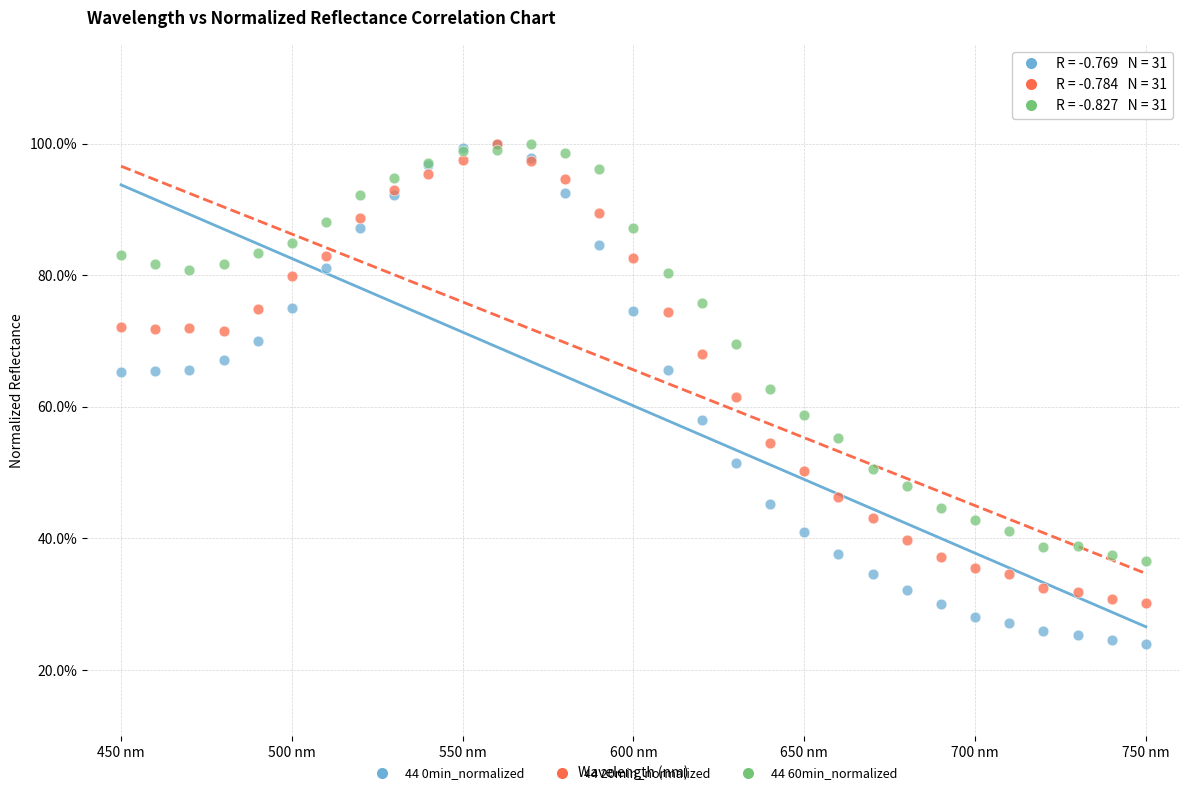

Which series reaches the minimum Y coordinate?

44 0min_normalized